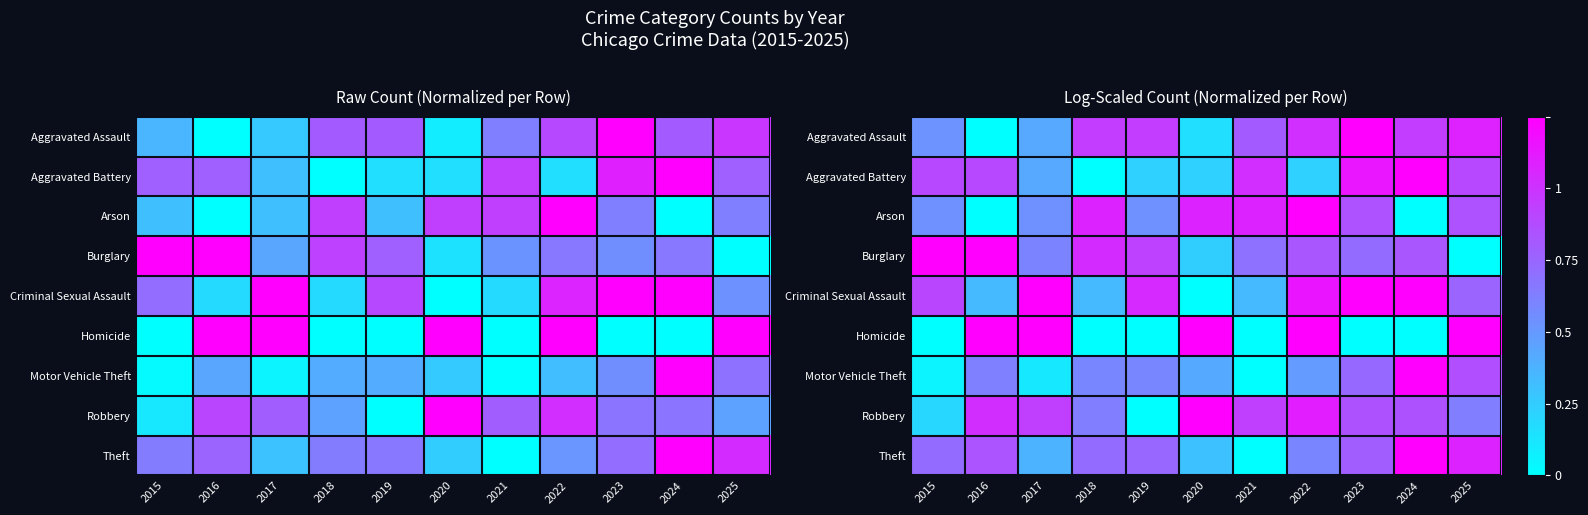

What is the spread (max minus min) of values at 2023?

1.0